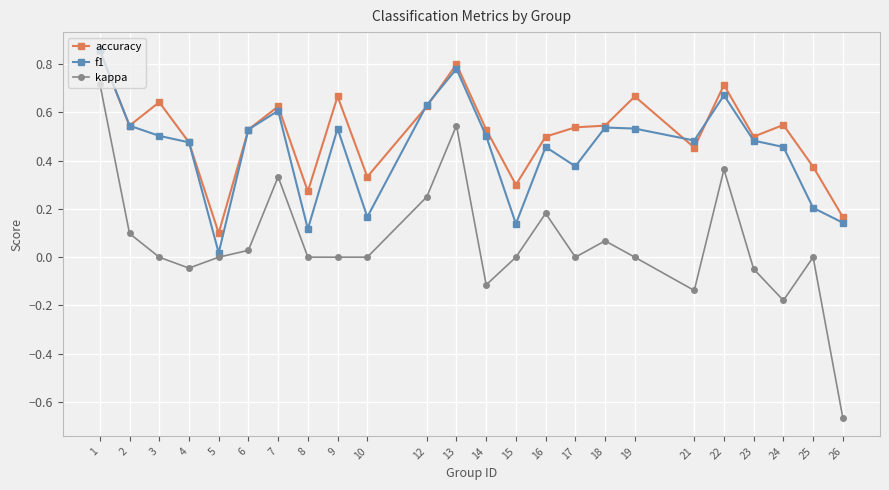

Which series changed the most between 23 and 25?

f1